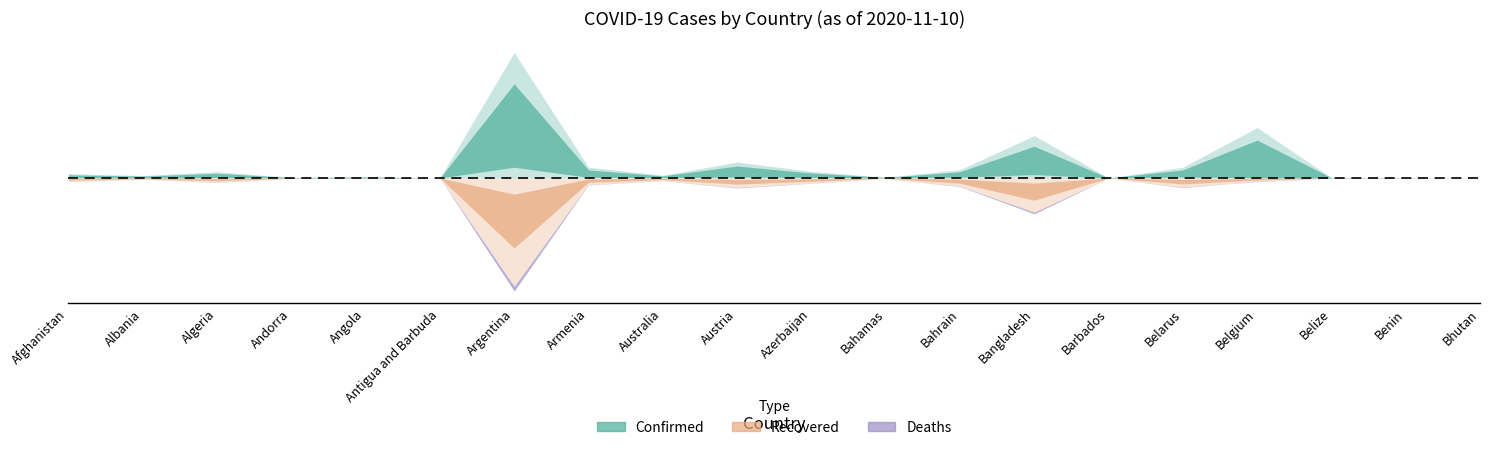

What is the lowest value of the Confirmed series?

131